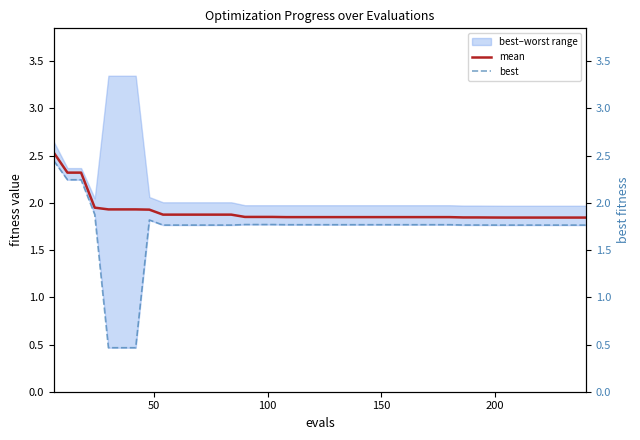

What is the average value of the mean series?

1.9